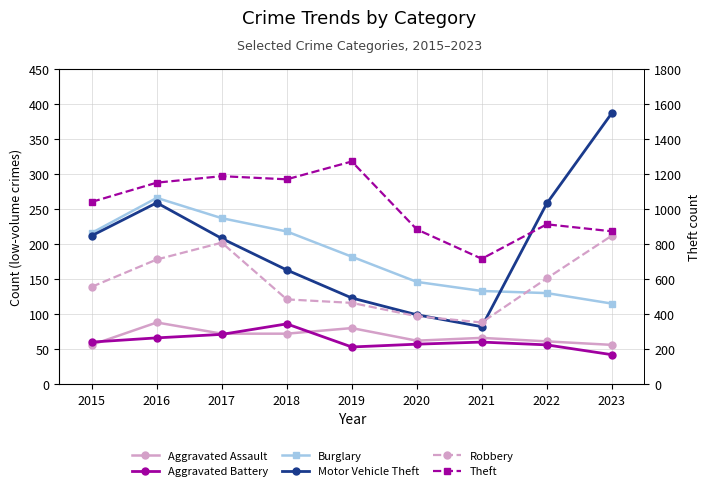

What is the sum of the Robbery values at 2020 and 2017?

299